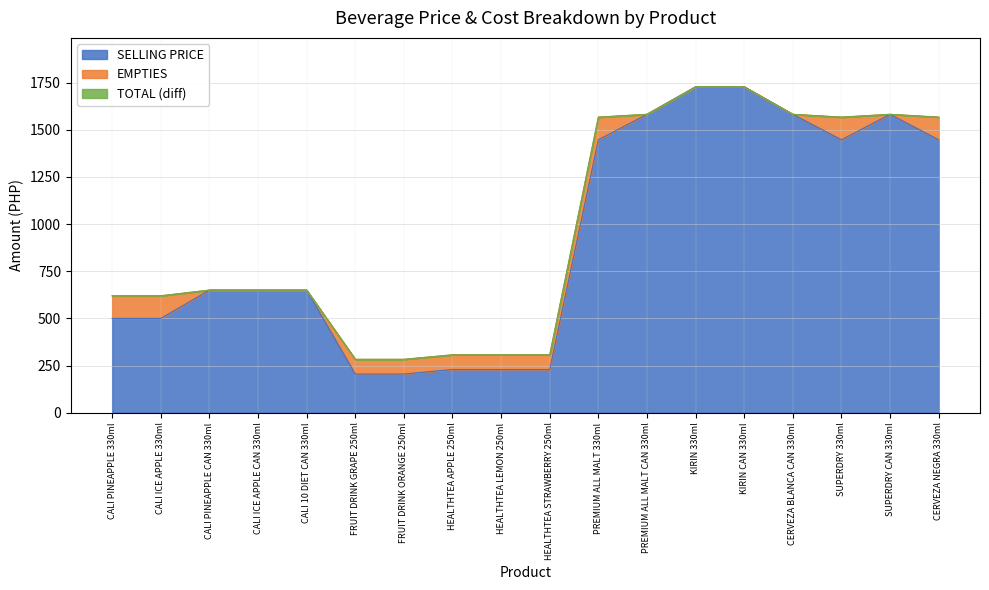

What is the sum of all SELLING PRICE values?

16590